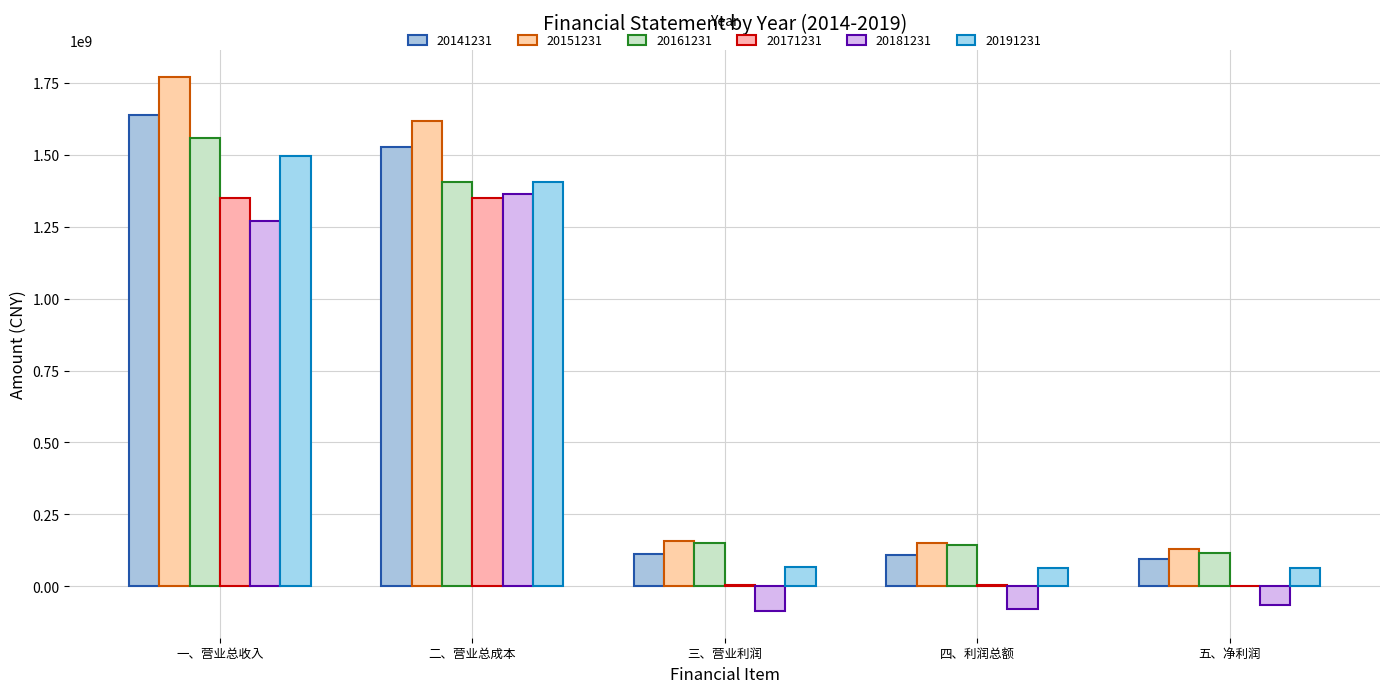

Between 一、营业总收入 and 五、净利润, which series saw the biggest shift?

20151231